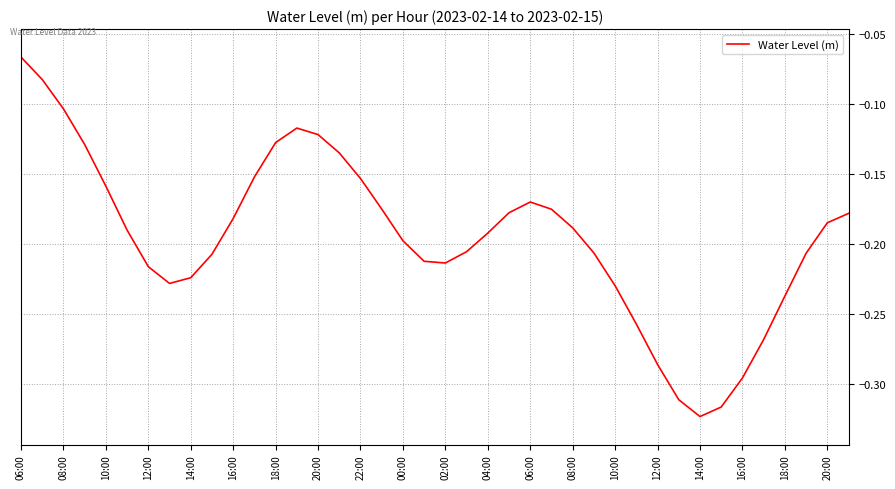

What is the difference between the maximum and minimum values?

0.3